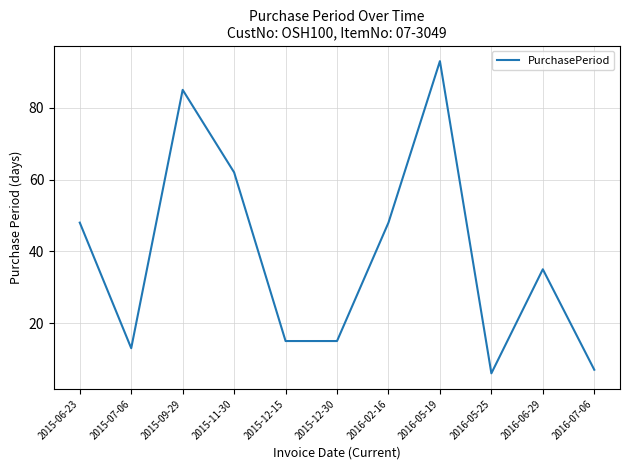

Reading right to left, extract all data points from this chart.

7	35	6	93	48	15	15	62	85	13	48